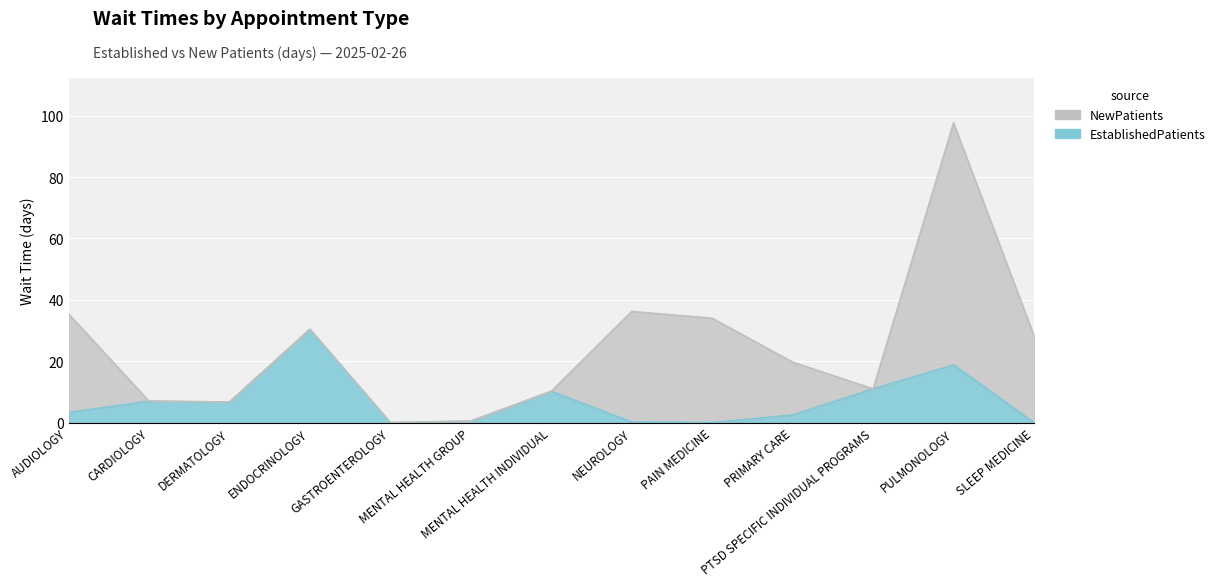

The chart shows a value of 12.3 at ENDOCRINOLOGY. True or false?

False